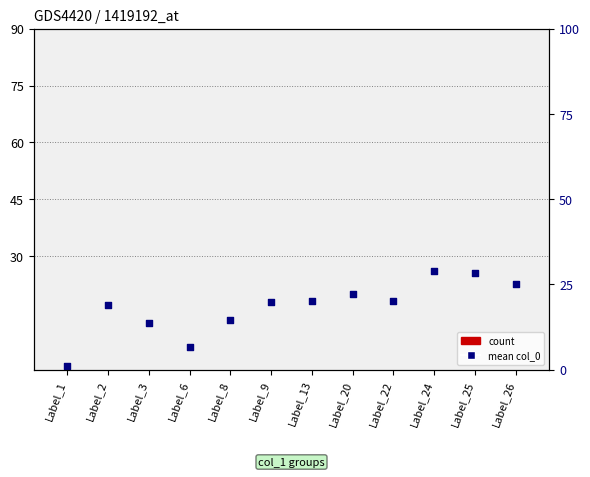

What is the total value across all series at Label_2?

17.0